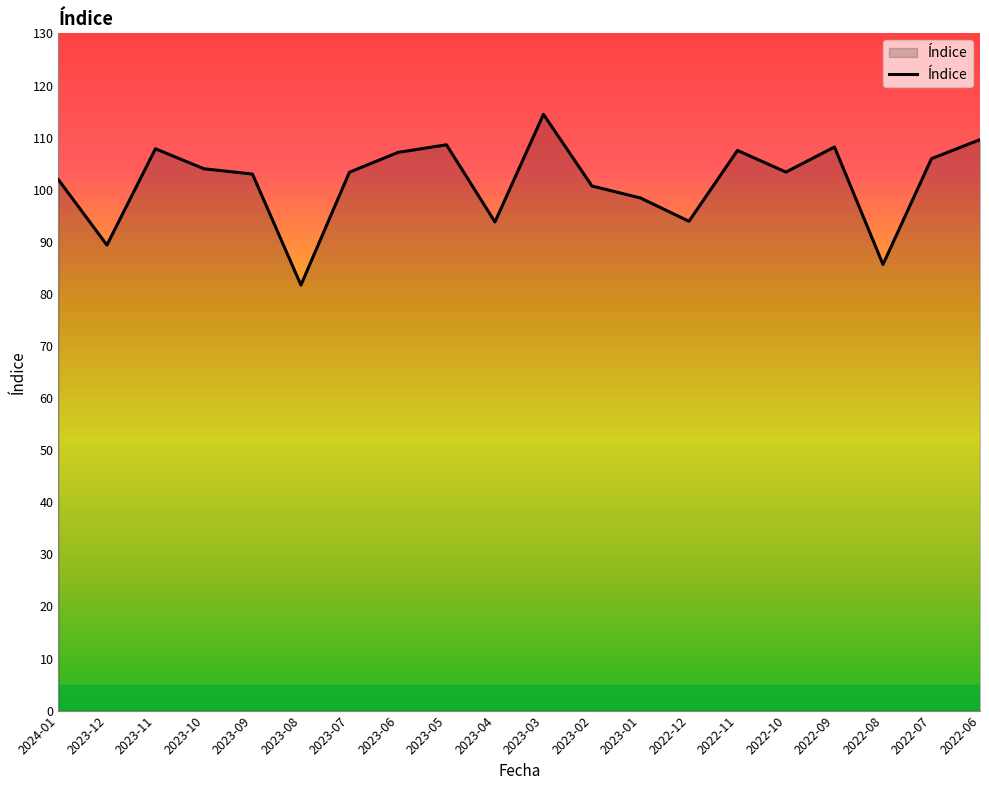

What is the difference between the values at 2023-06 and 2022-08?

21.5